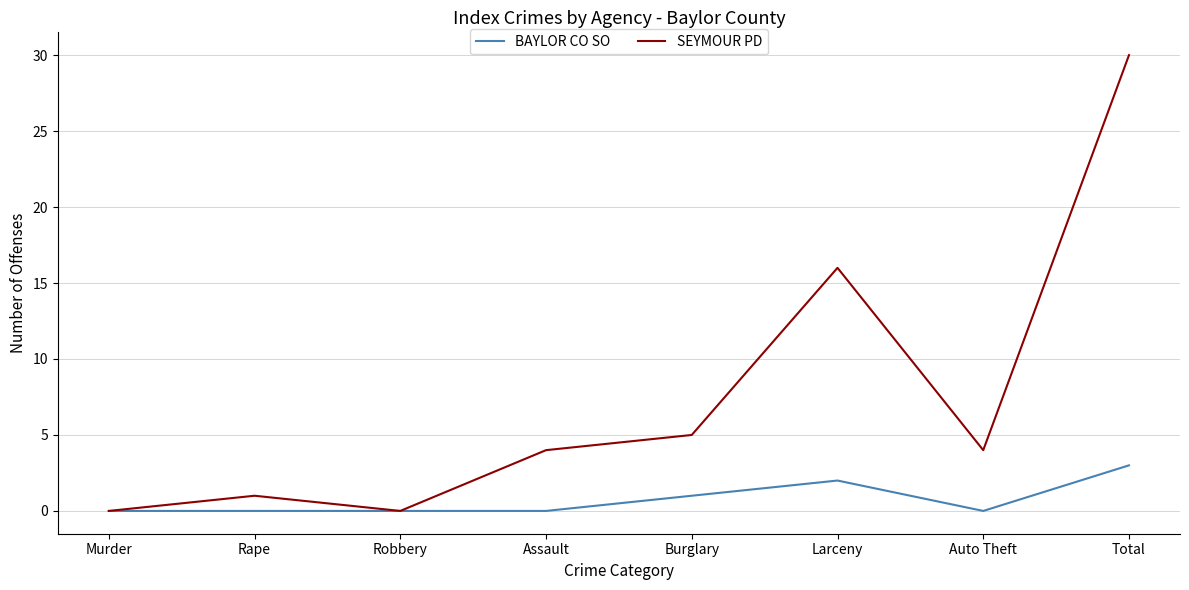

What are all the series names shown in the legend?

BAYLOR CO SO, SEYMOUR PD